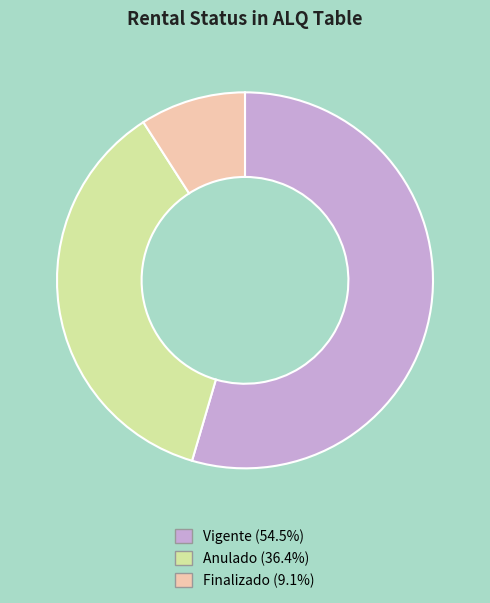

How many slices are in this pie chart?

3